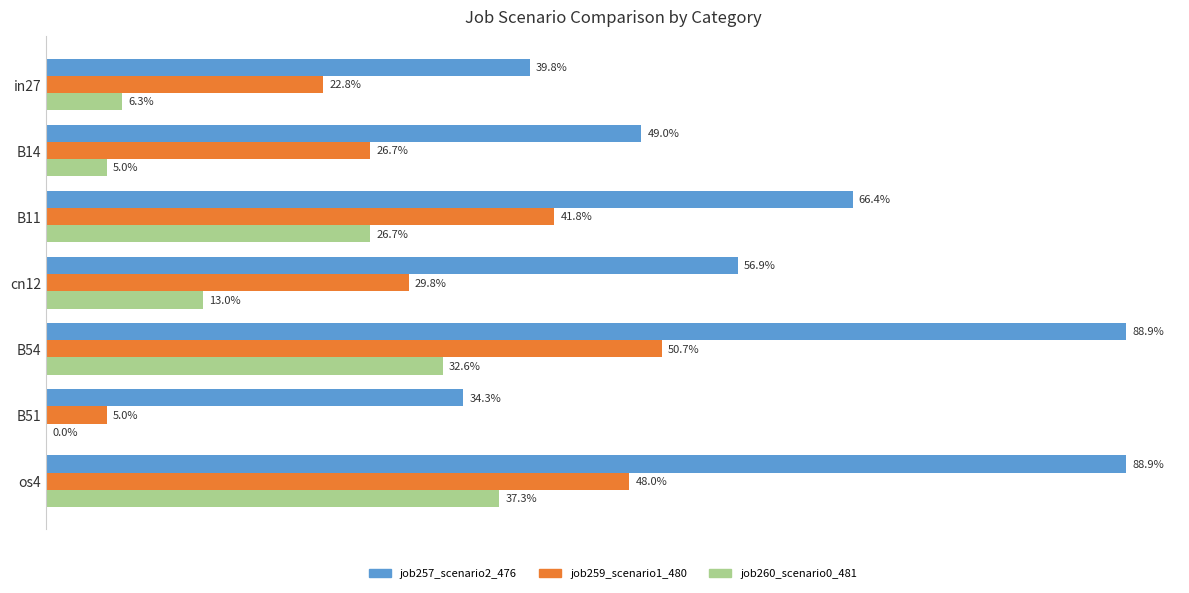

Which series has the largest total across all categories?

job257_scenario2_476